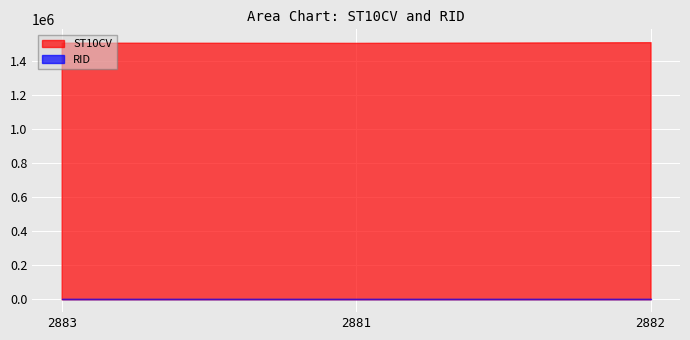

What is the label of the 3rd point from the right?

2883